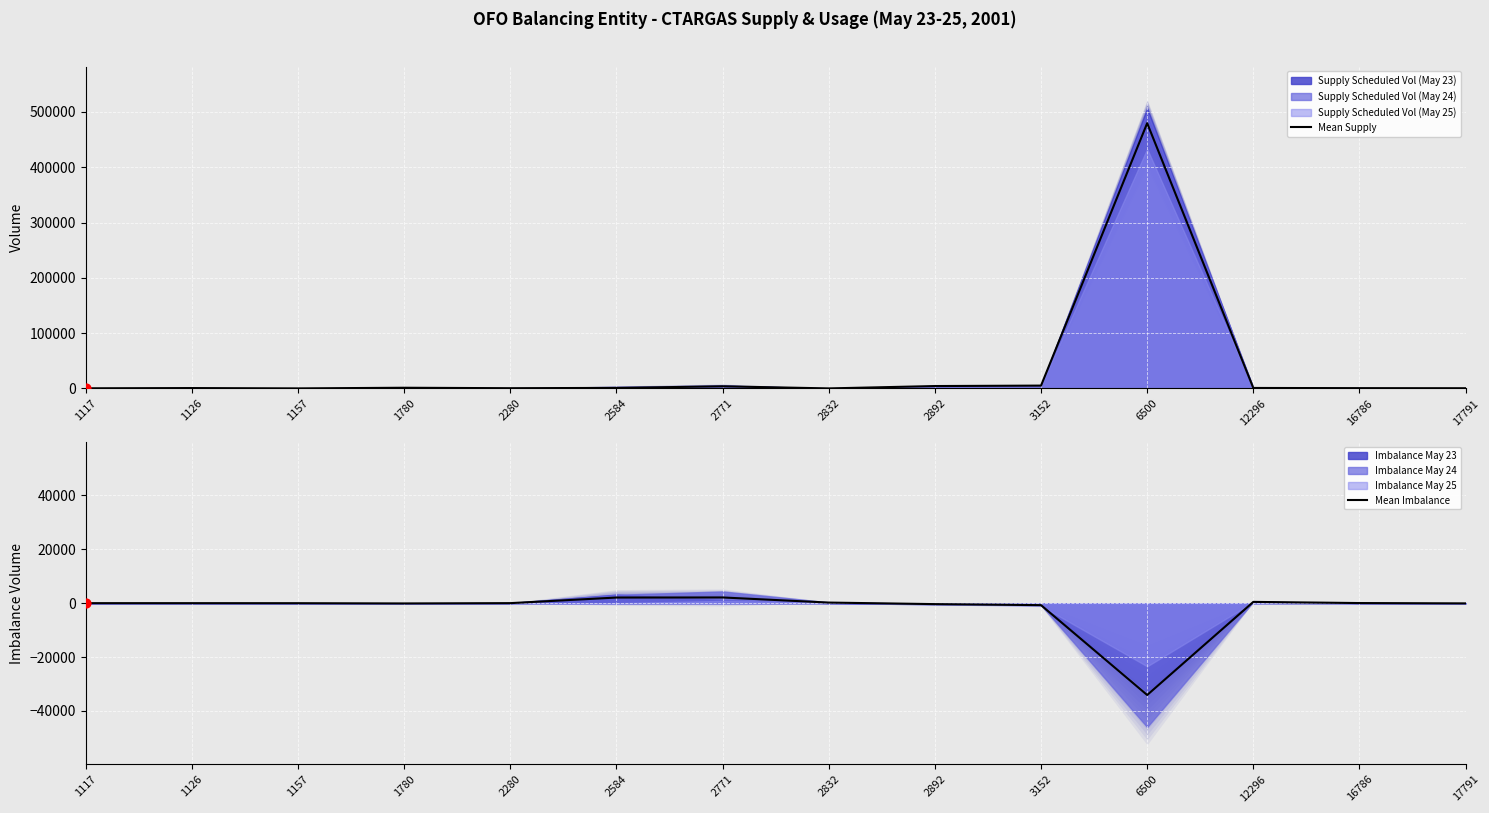

Which series has the widest spread of Y values?

Mean Supply